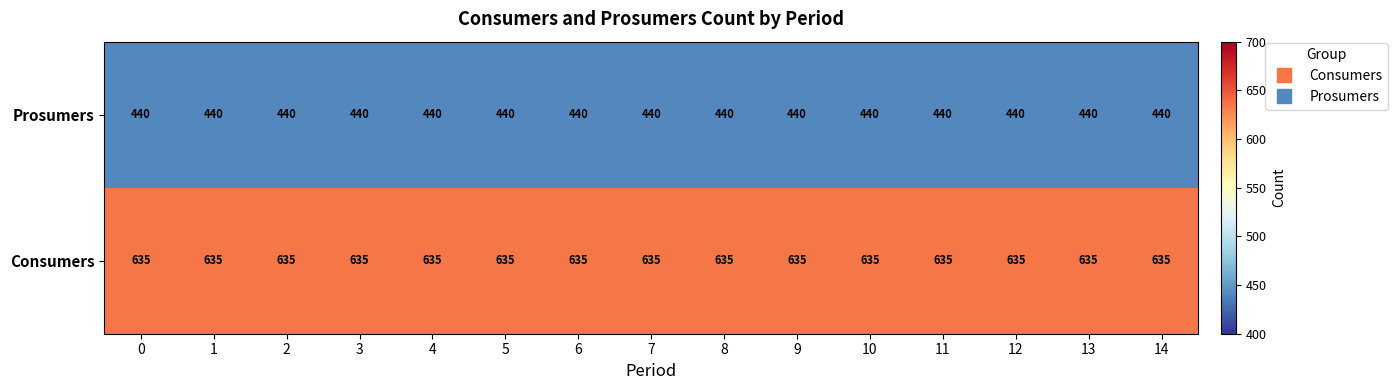

What is the average value of the Prosumers series?

440